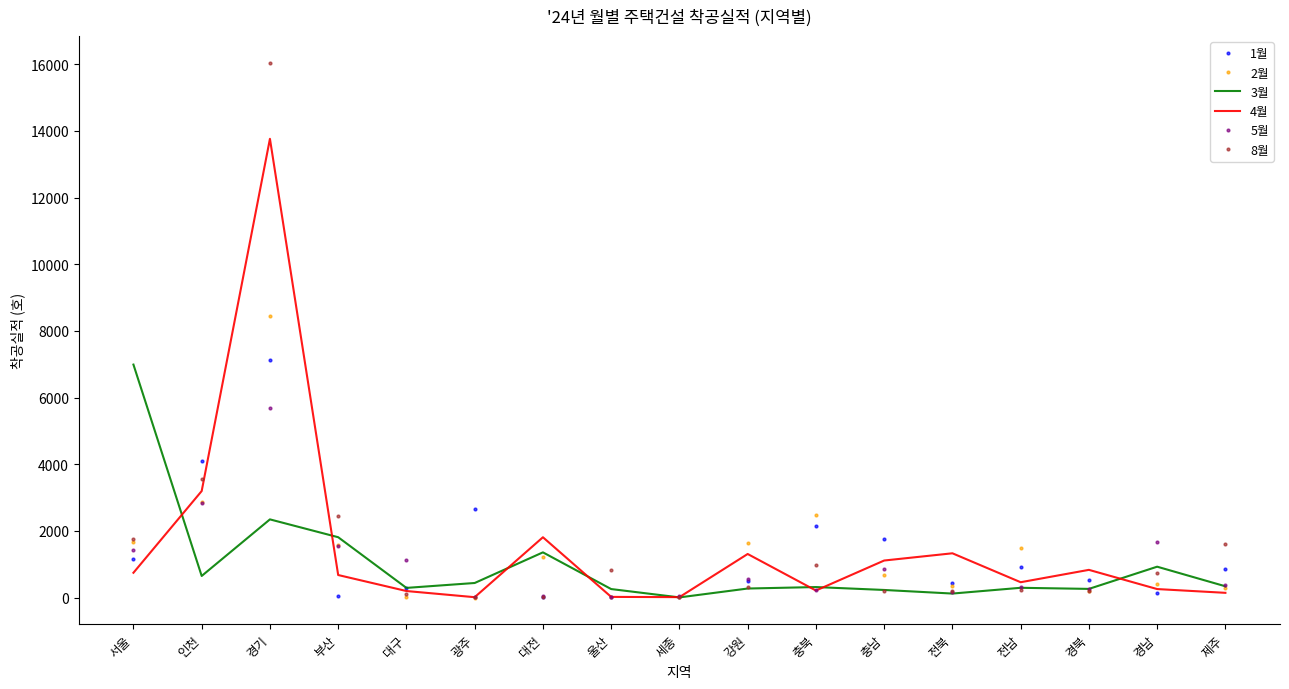

At how many categories does at least one series exceed 4687?

2